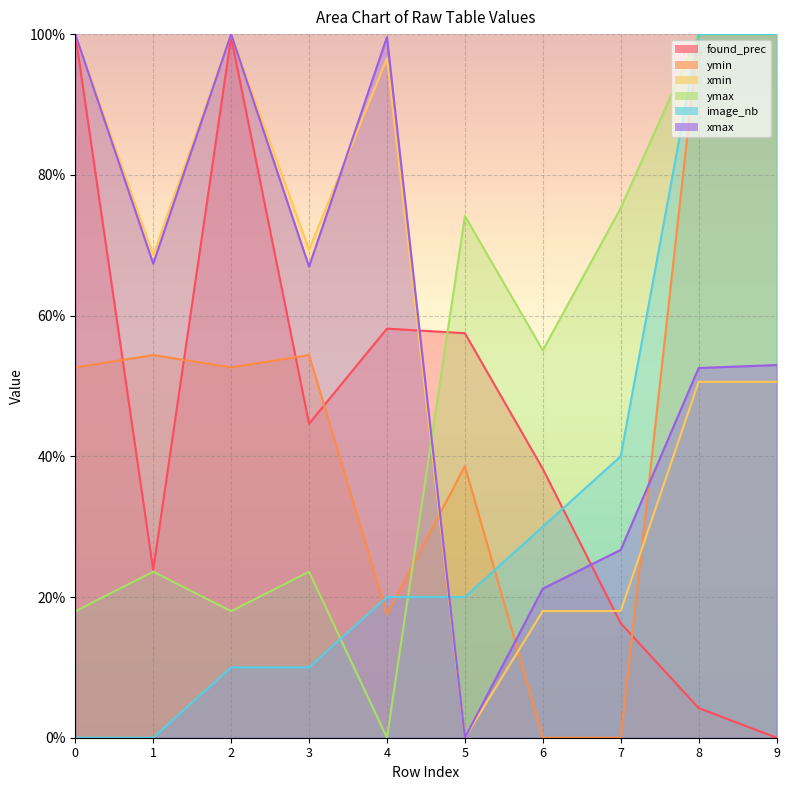

How many positive values does the image_nb series have?

8